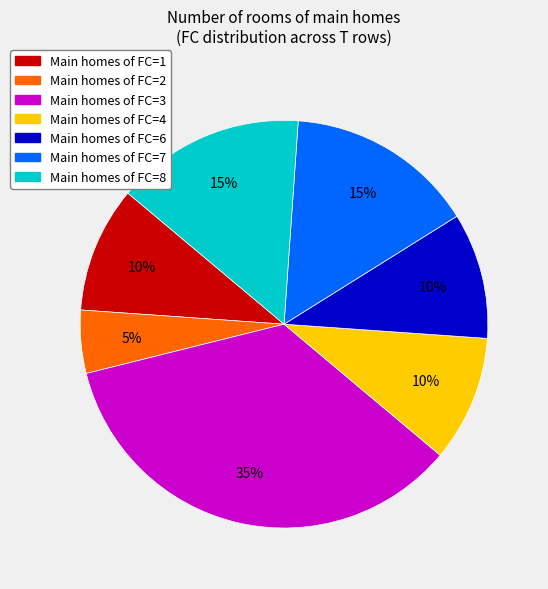

Is there a majority slice in this chart?

No